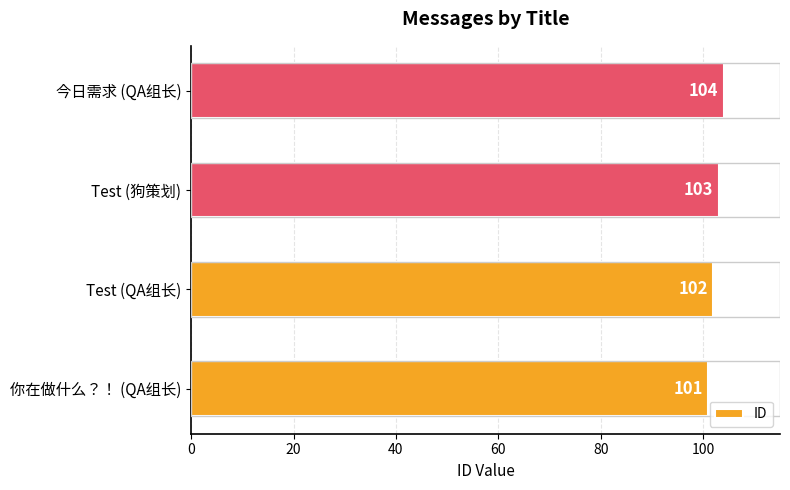

How many series are shown in this chart?

1